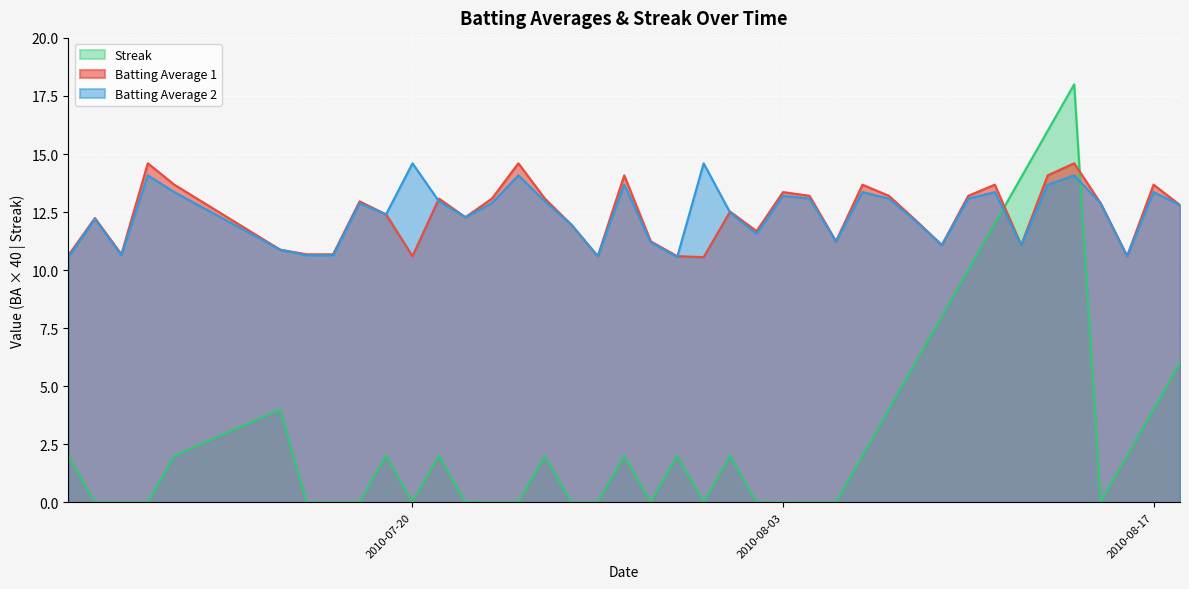

Which series ends up on top after the final intersection of Batting Average 2 and Streak?

Batting Average 2